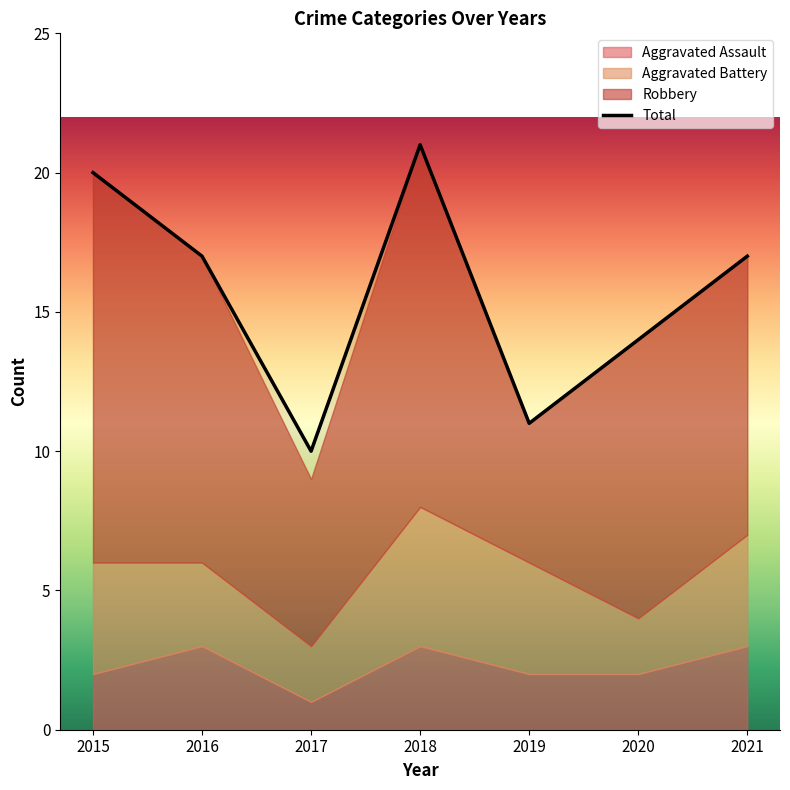

At which label is the value closest to 15?

2020